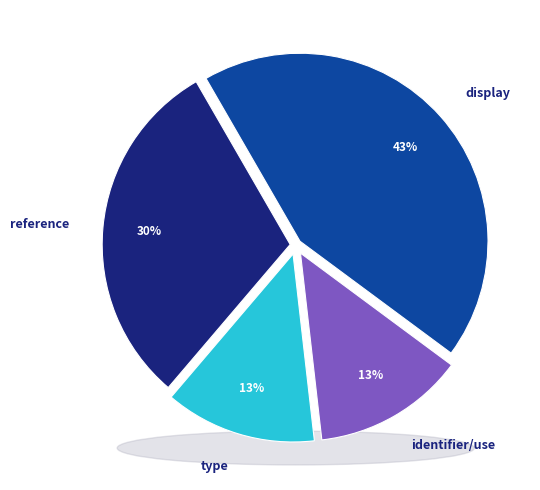

Is there any slice that represents more than half of the pie?

No